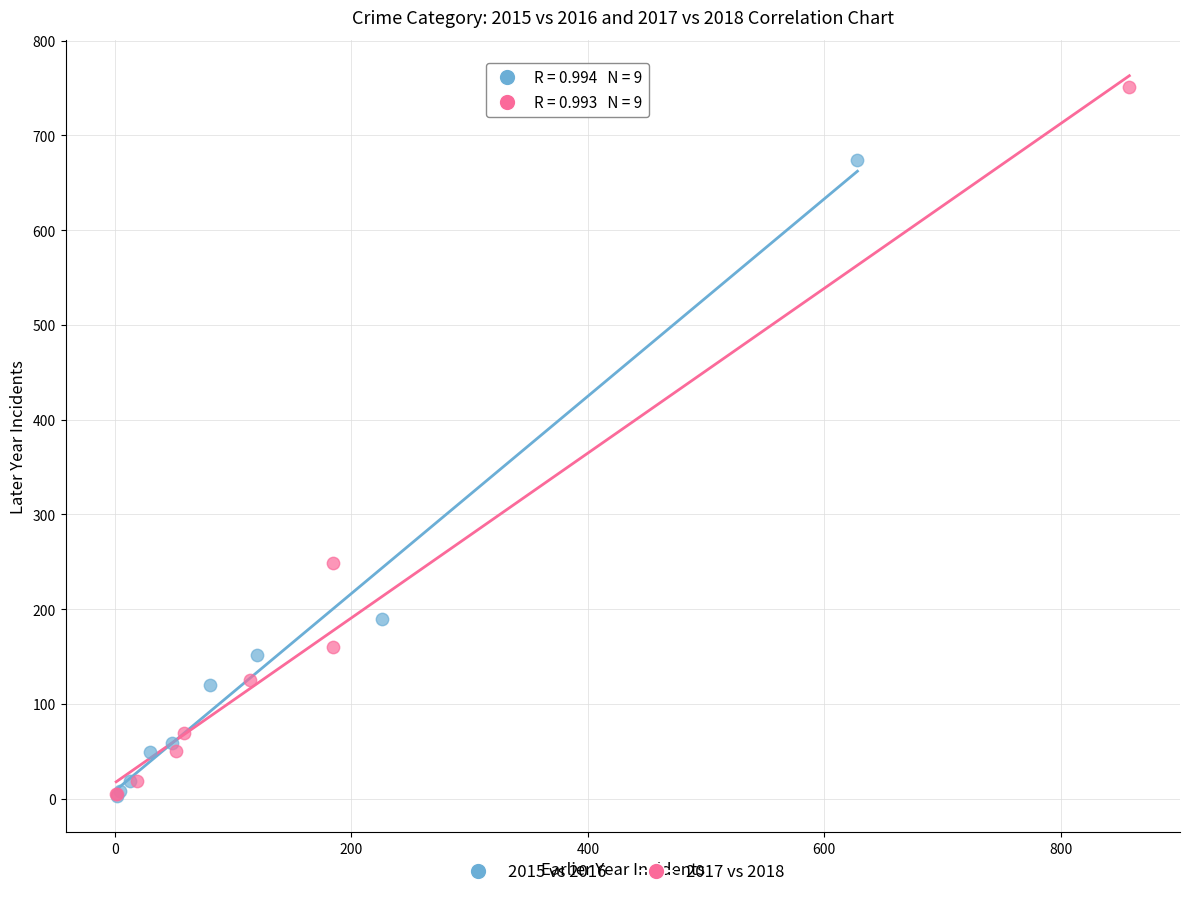

Which series has the largest Y range (max minus min)?

2017 vs 2018